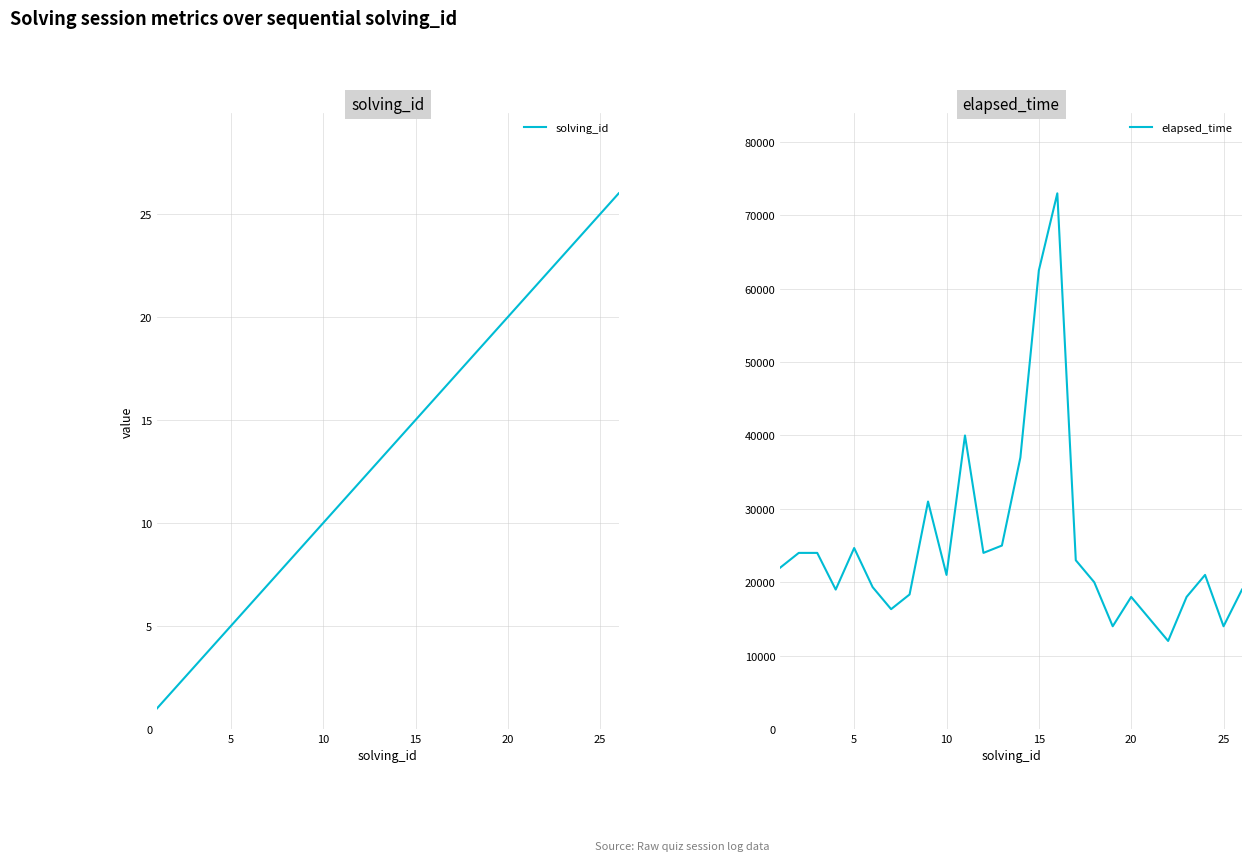

The solving_id series shows 9 at 5. True or false?

False